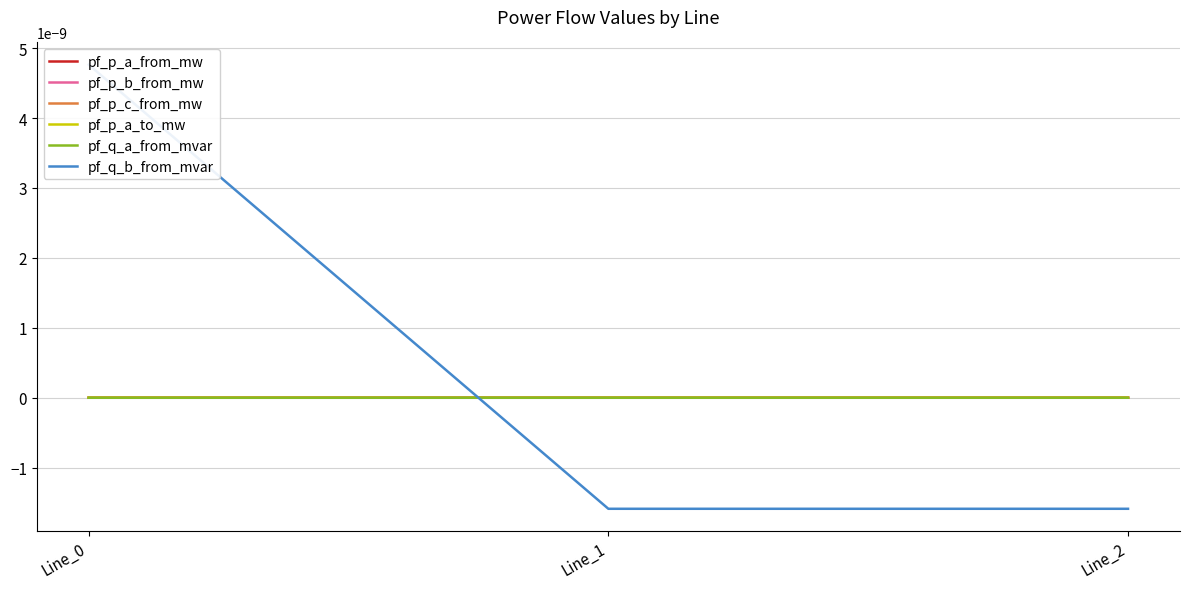

How many distinct data groups are displayed?

6